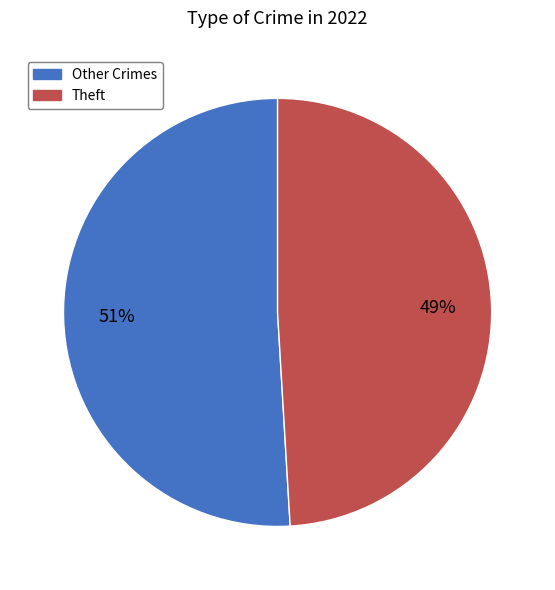

True or false: Theft accounts for 54% of the total.

False